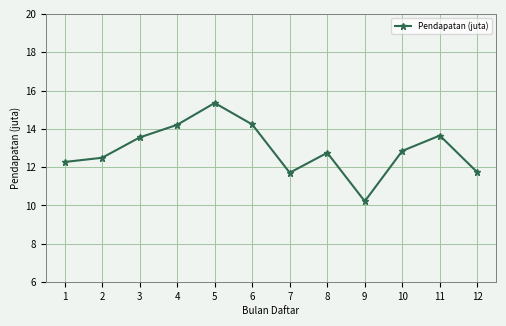

At which category does the data reach its first local peak?

5